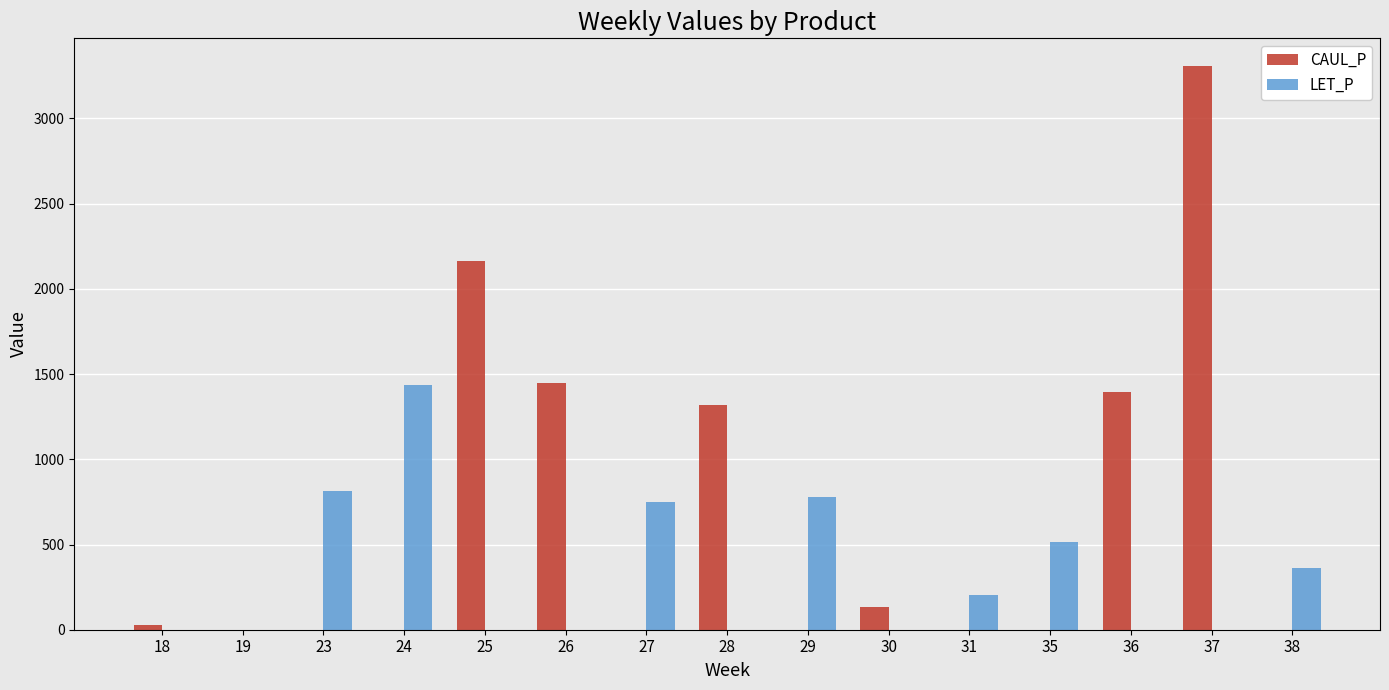

How many groups of bars are there?

15